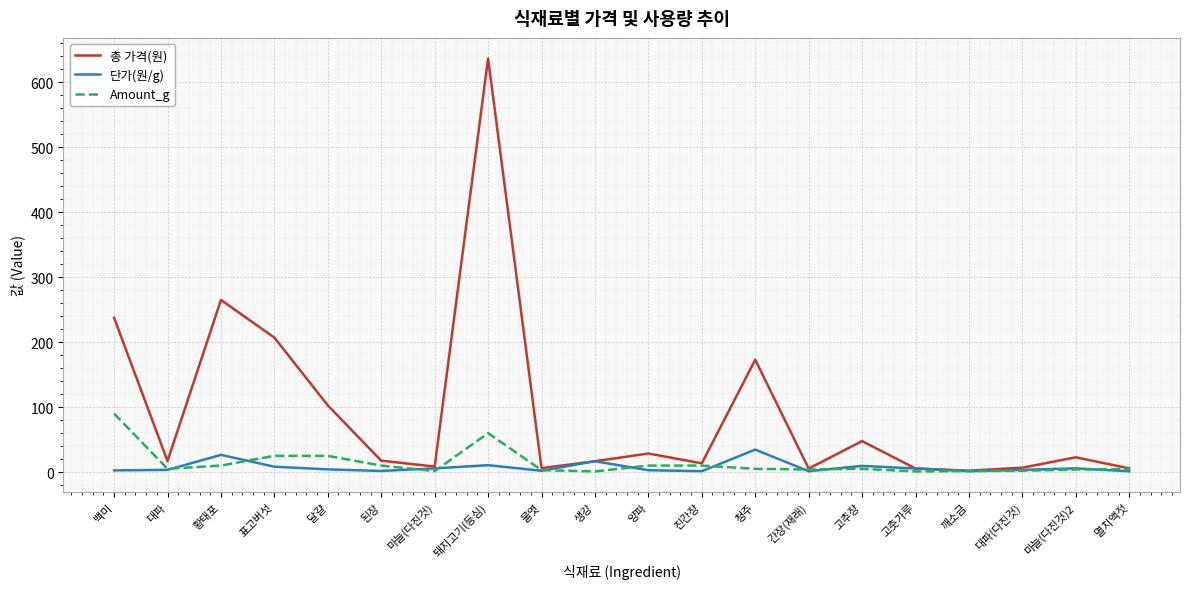

Which series has the largest total across all categories?

총 가격(원)